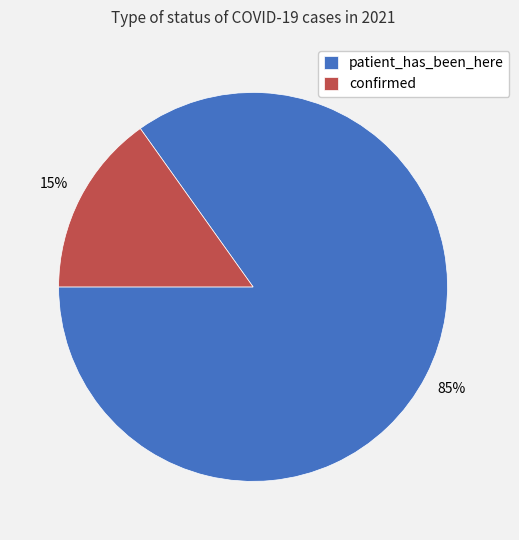

Is there a majority slice in this chart?

Yes